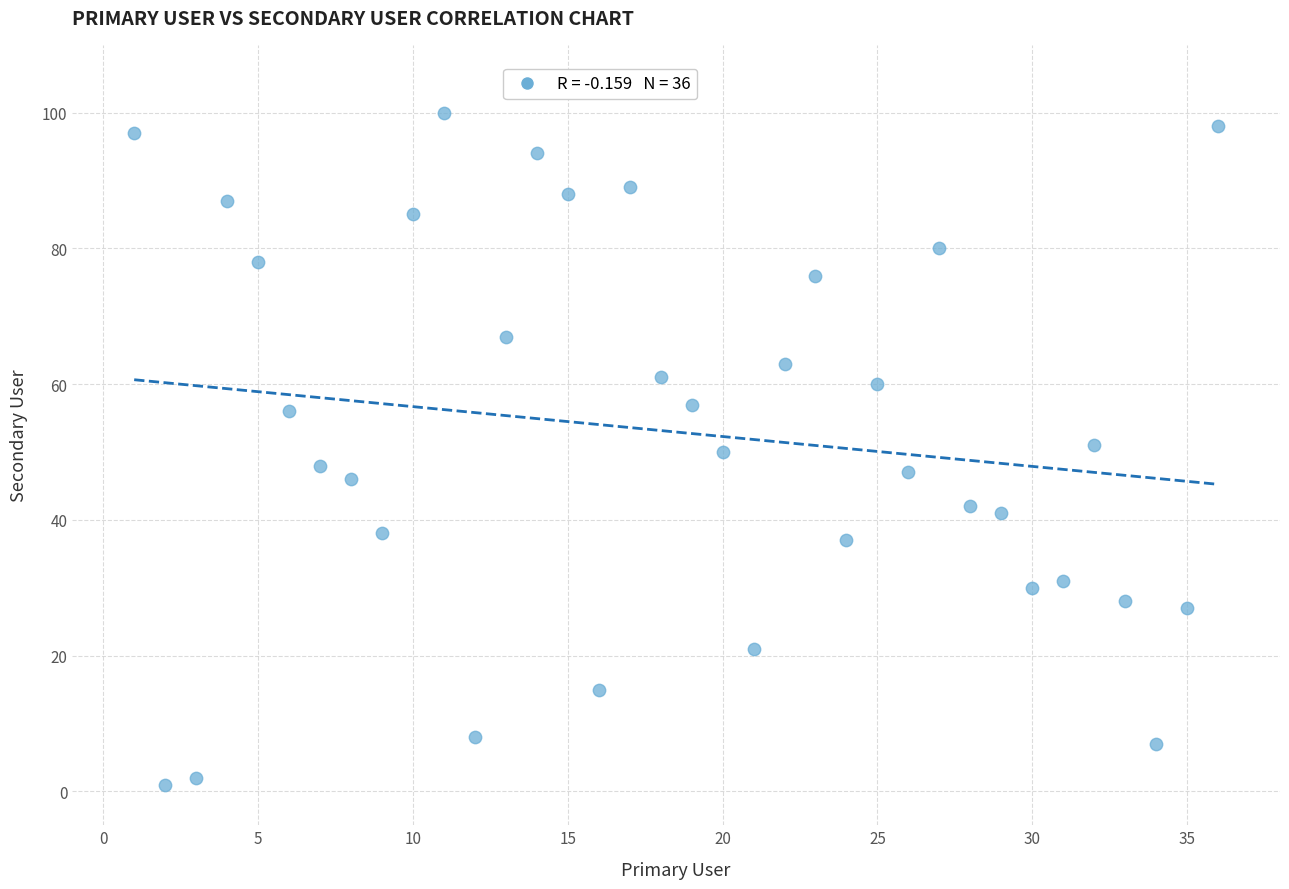

What is the range of Y values (max minus min)?

99